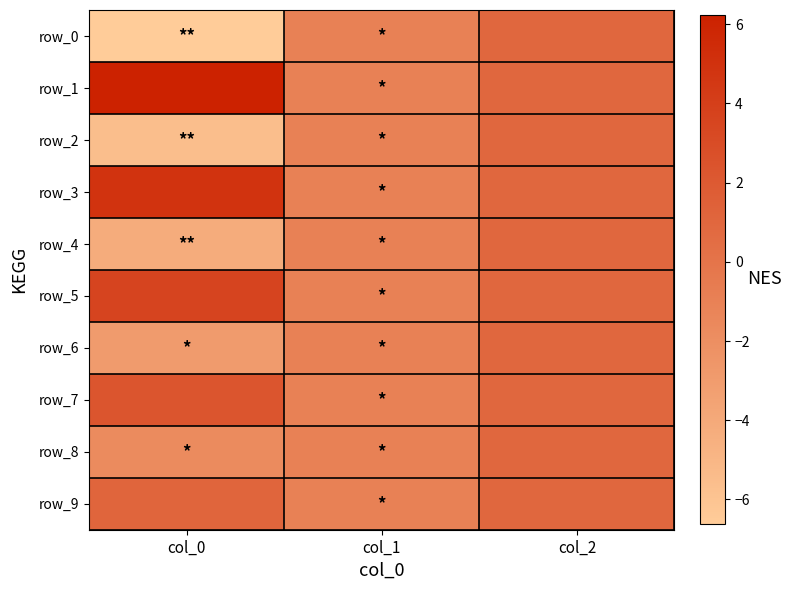

What is the average value of the row_8 series?

-0.6